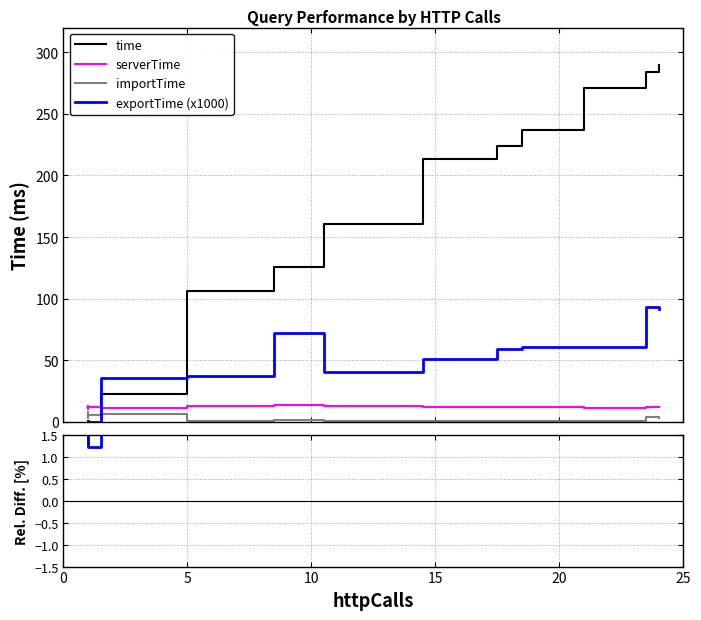

What is the lowest value of the importTime series?

0.5